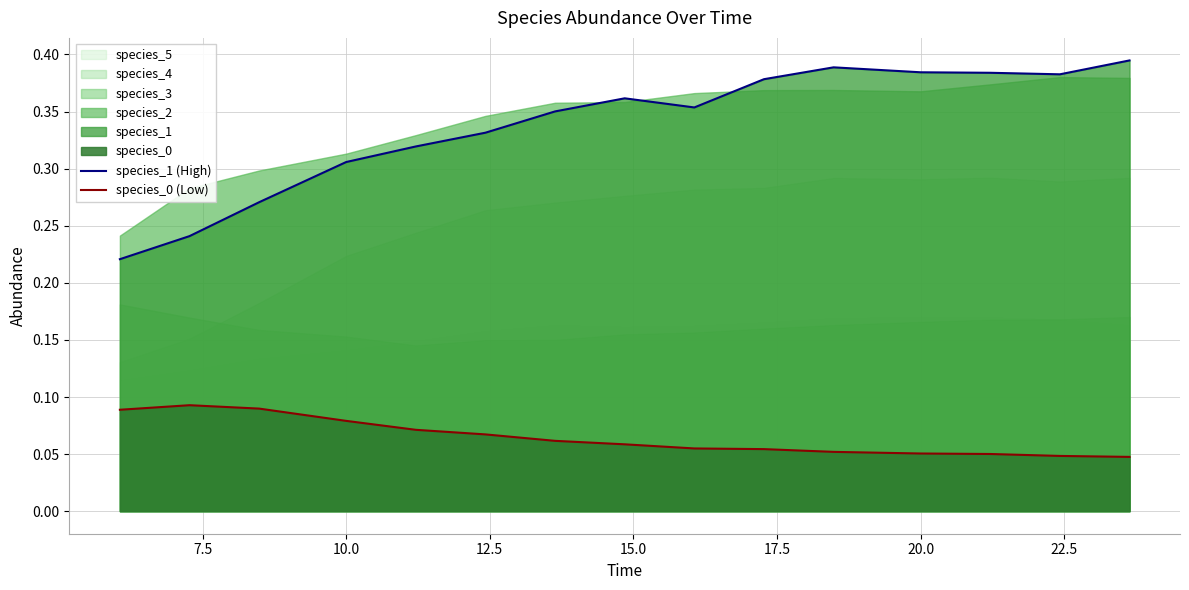

Reading left to right, list all the values displayed in this chart.

species_1 (High): 0.2	0.2	0.3	0.3	0.3	0.3	0.4	0.4	0.4	0.4	0.4	0.4	0.4	0.4	0.4
species_0 (Low): 0.1	0.1	0.1	0.1	0.1	0.1	0.1	0.1	0.1	0.1	0.1	0.1	0.1	0.0	0.0